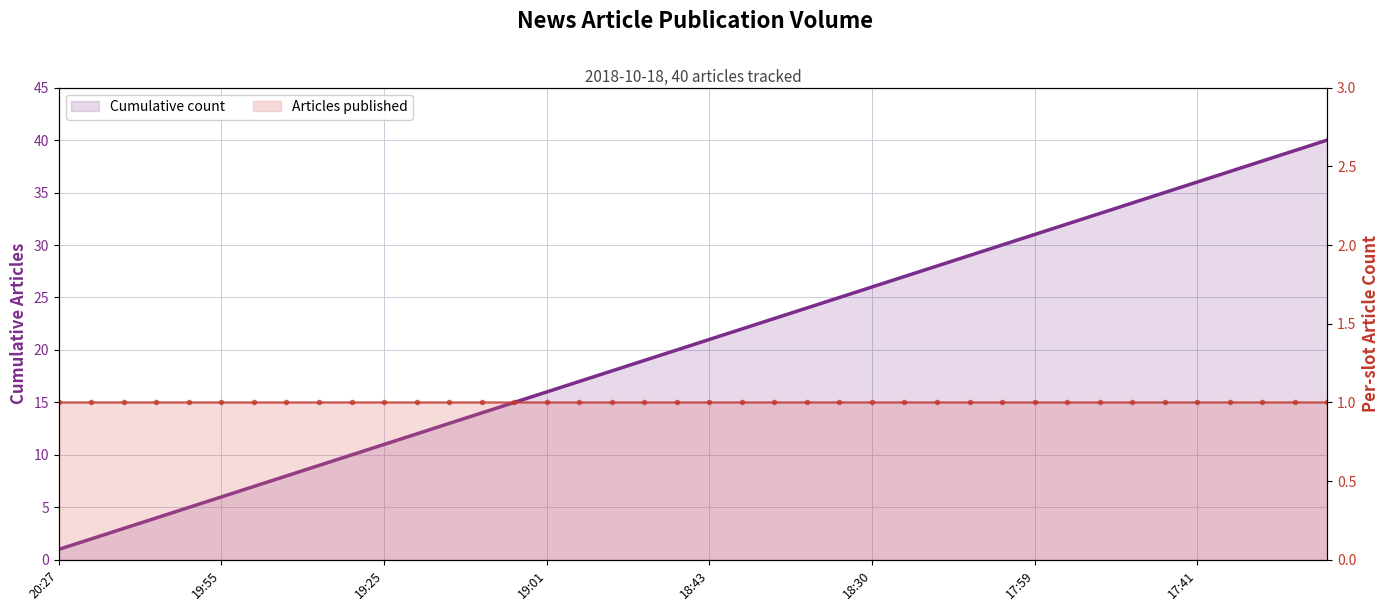

The chart shows a value of 2 at 20:11. True or false?

False